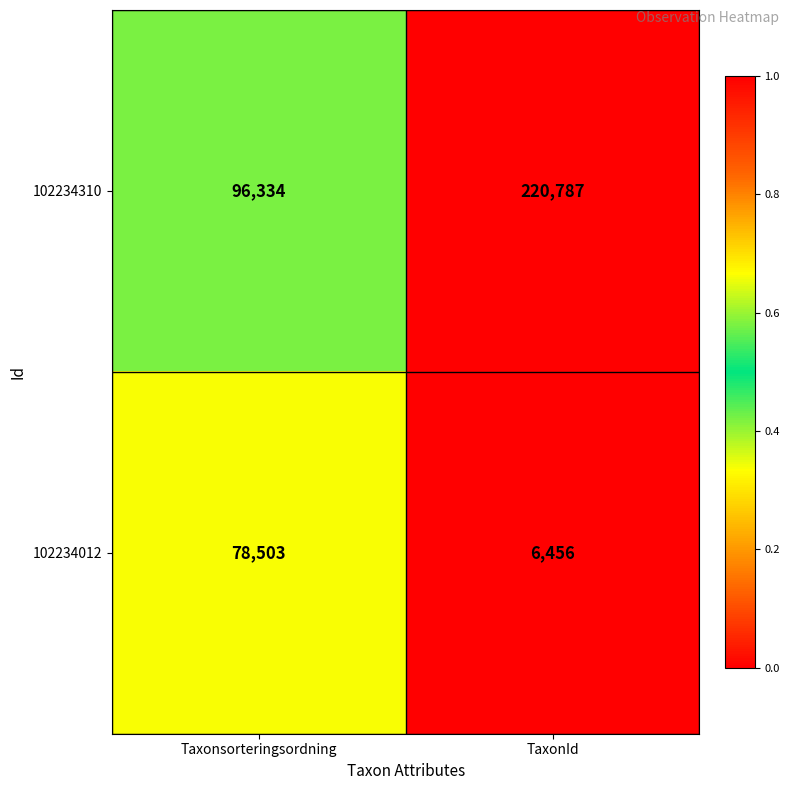

What is the sum of all 102234310 values?

317121